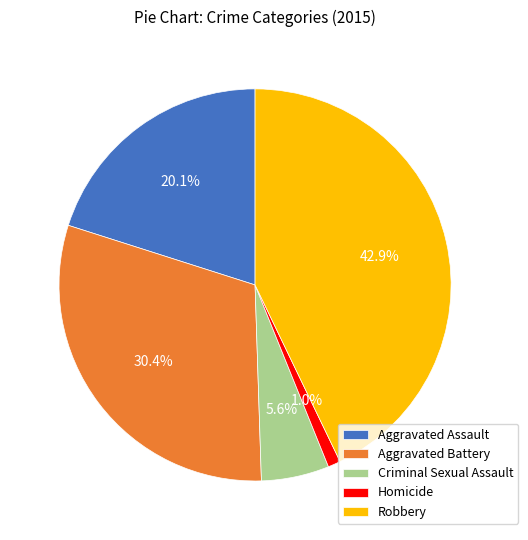

Count the number of slices in the pie.

5